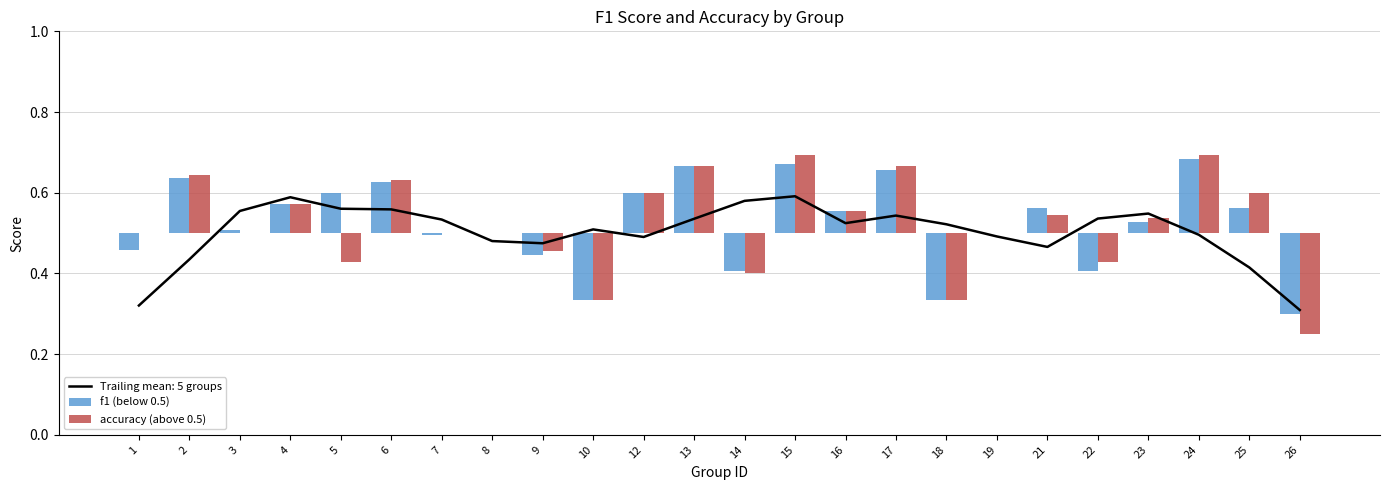

The value of Trailing mean: 5 groups at 26 is 0.3. True or false?

True